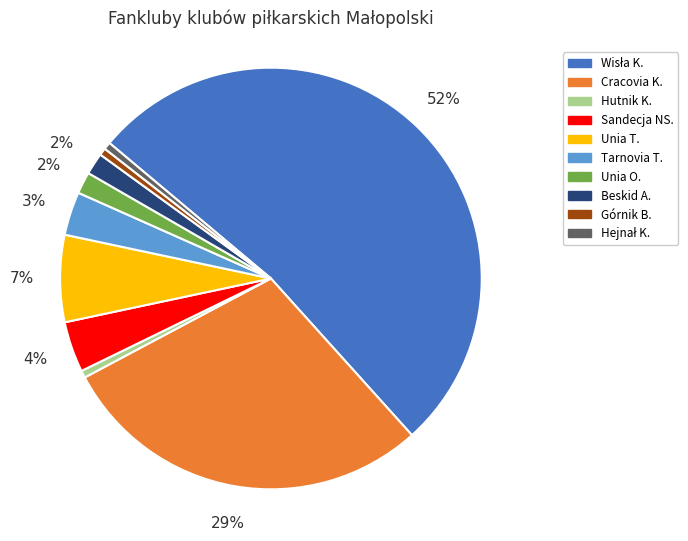

Between Tarnovia T. and Górnik B., which is larger?

Tarnovia T.